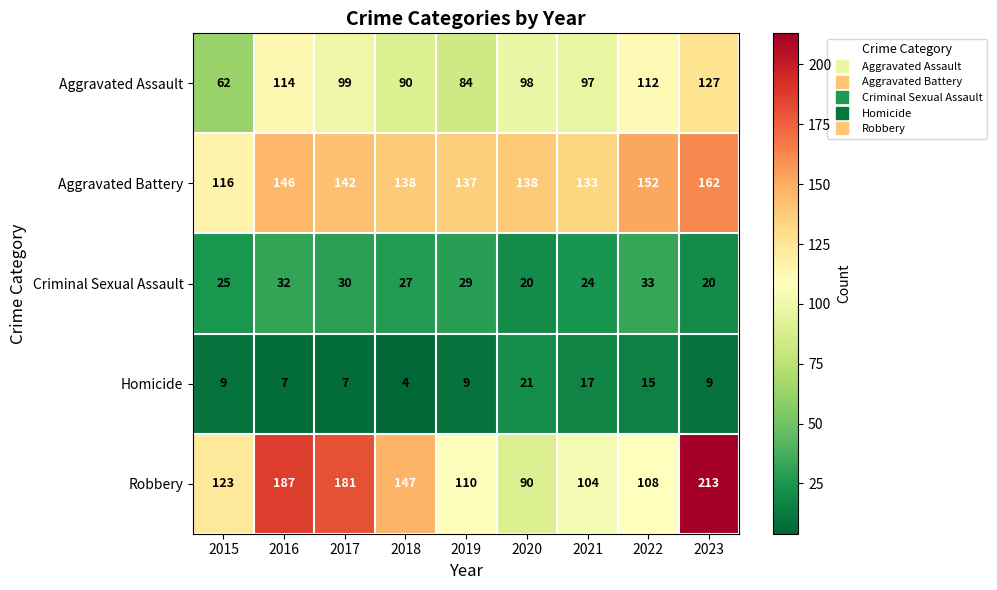

What is the difference between the Criminal Sexual Assault values at 2021 and 2020?

4